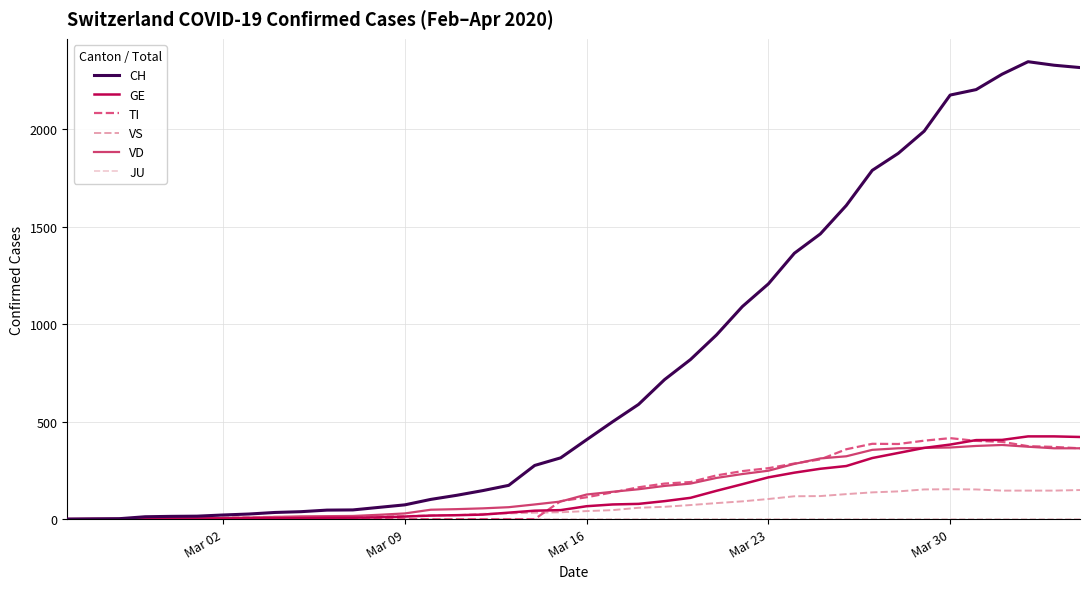

What is the maximum value for GE?

424